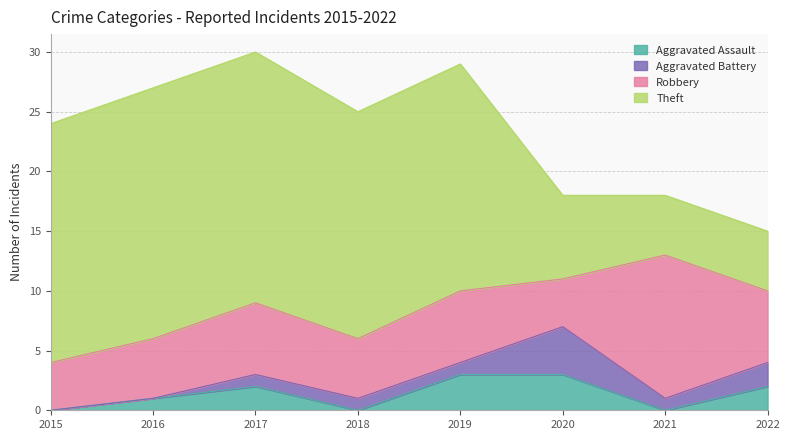

At which label does Theft reach its minimum?

2021